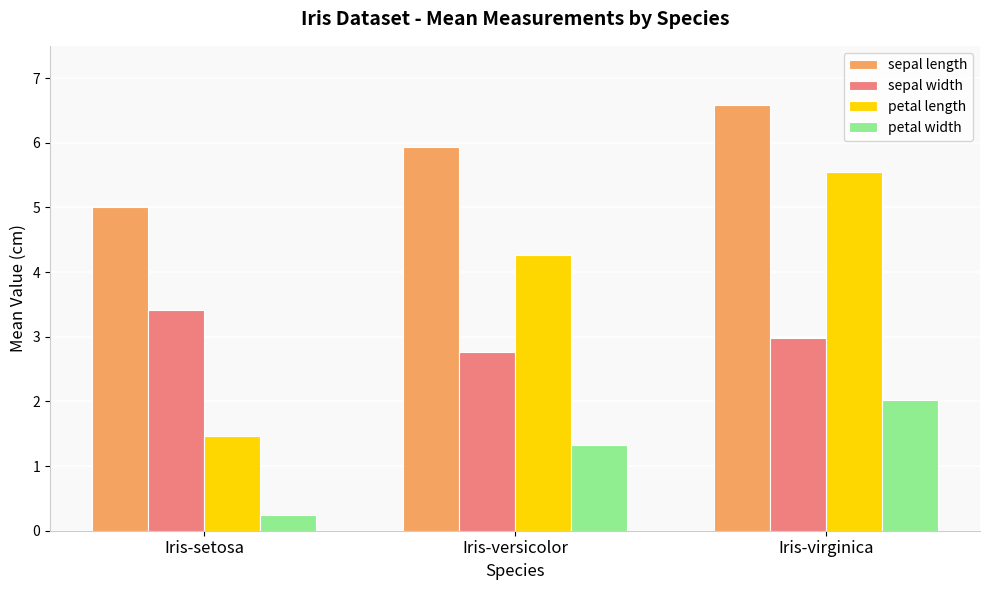

What is the difference between the second highest and minimum values in the petal width series?

1.1